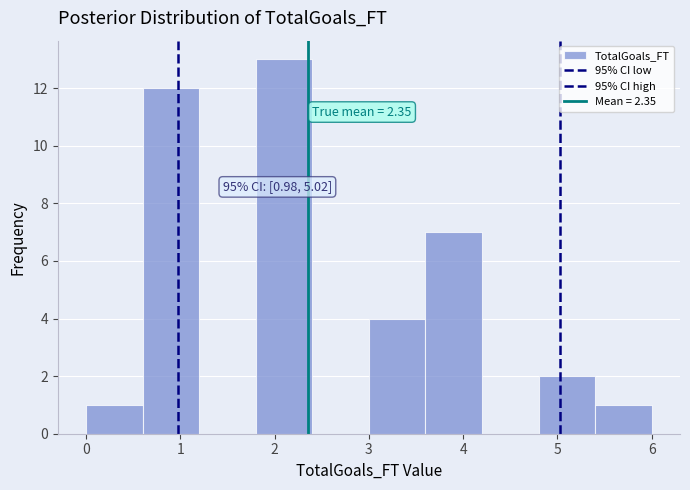

Over which range of the x-axis is the bar tallest?

1.8 to 2.4